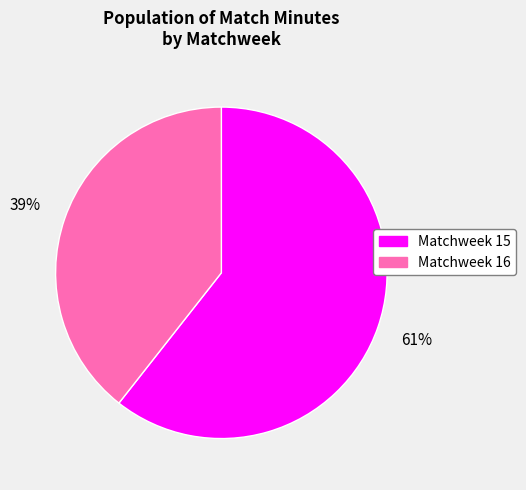

True or false: Matchweek 15 accounts for 61% of the total.

True